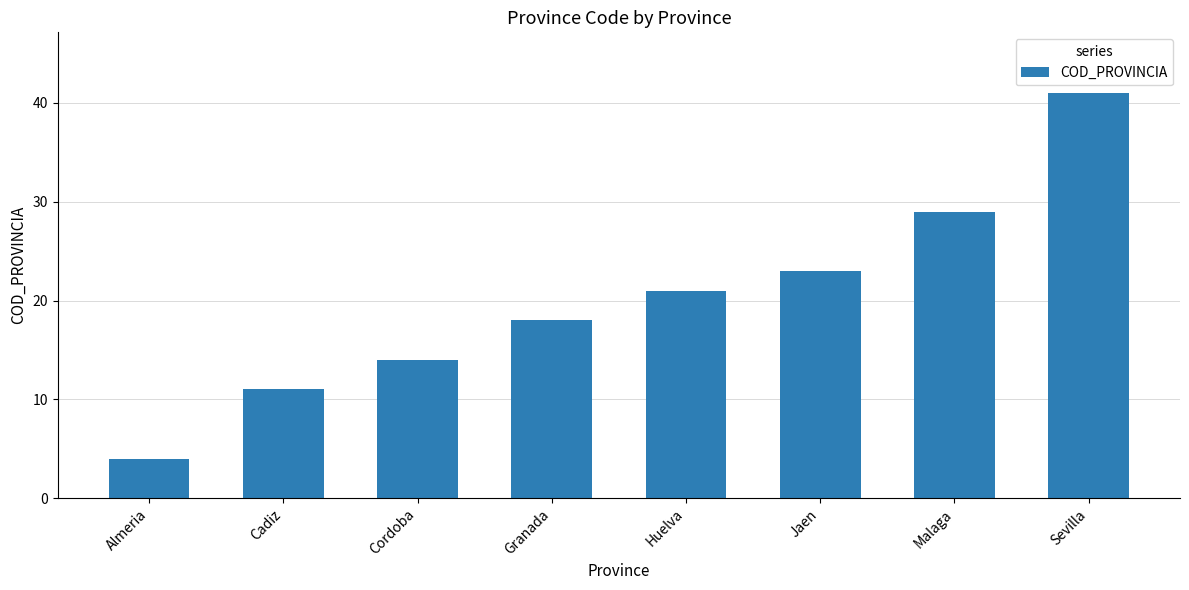

Reading left to right, extract all data points from this chart.

4	11	14	18	21	23	29	41